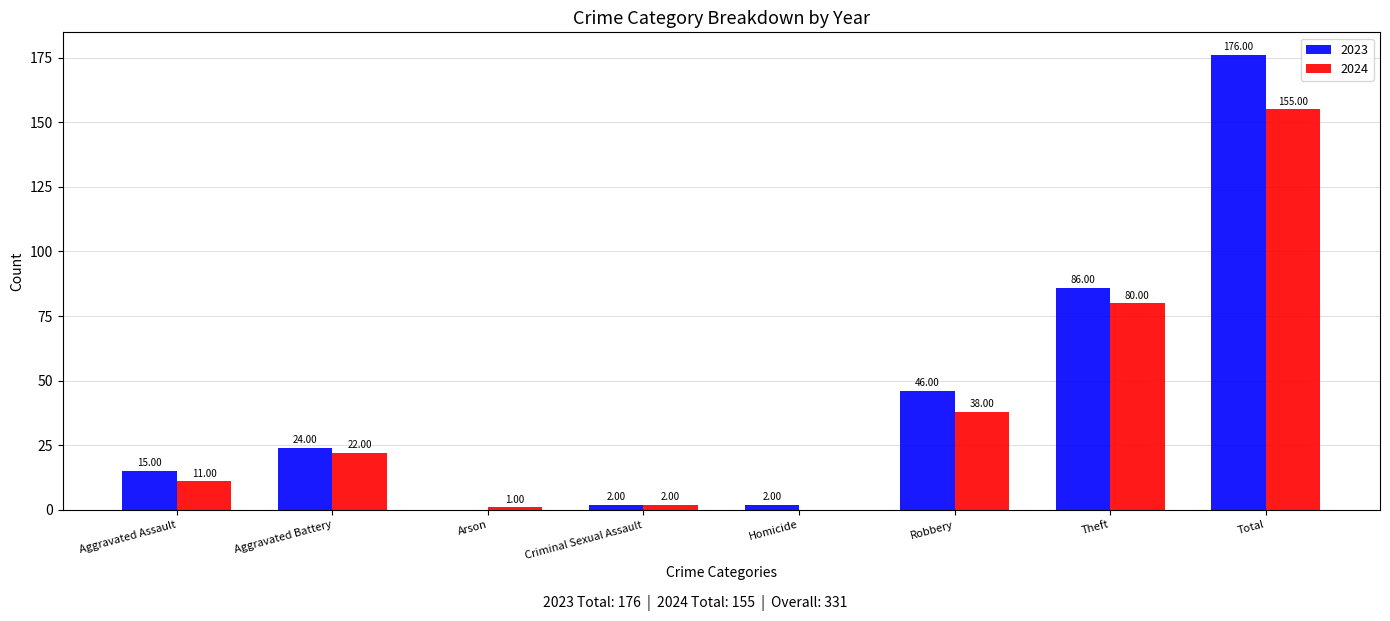

At which label is 2024 closest to 77?

Theft